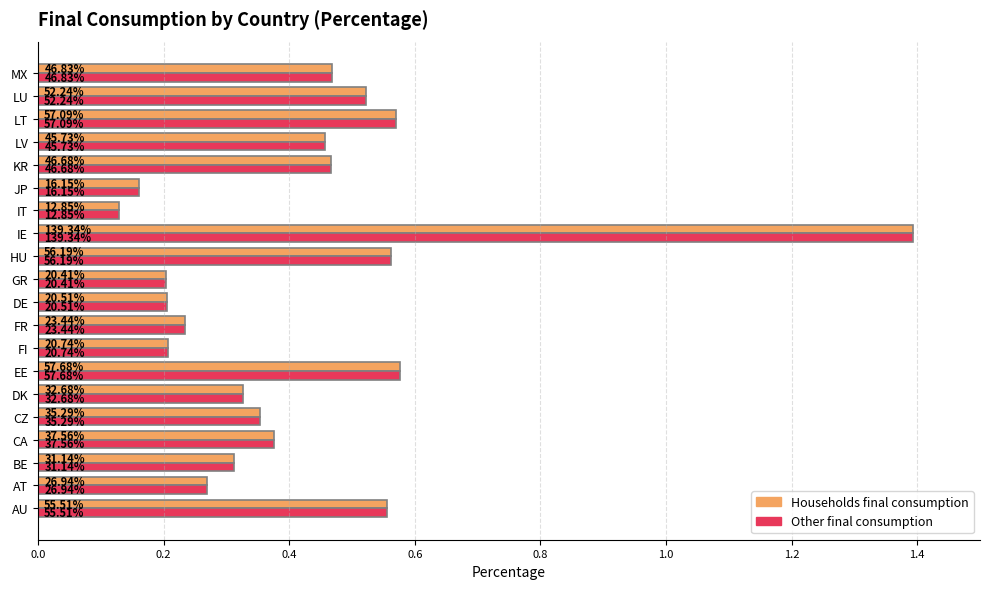

How many Households final consumption values are between 0 and 1?

19